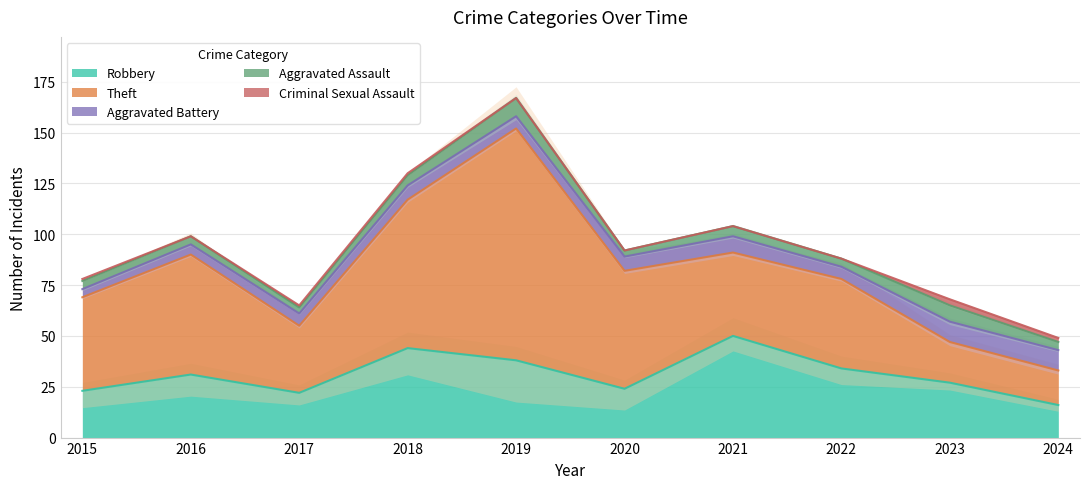

What are all the series names shown in the legend?

Robbery, Theft, Aggravated Battery, Aggravated Assault, Criminal Sexual Assault